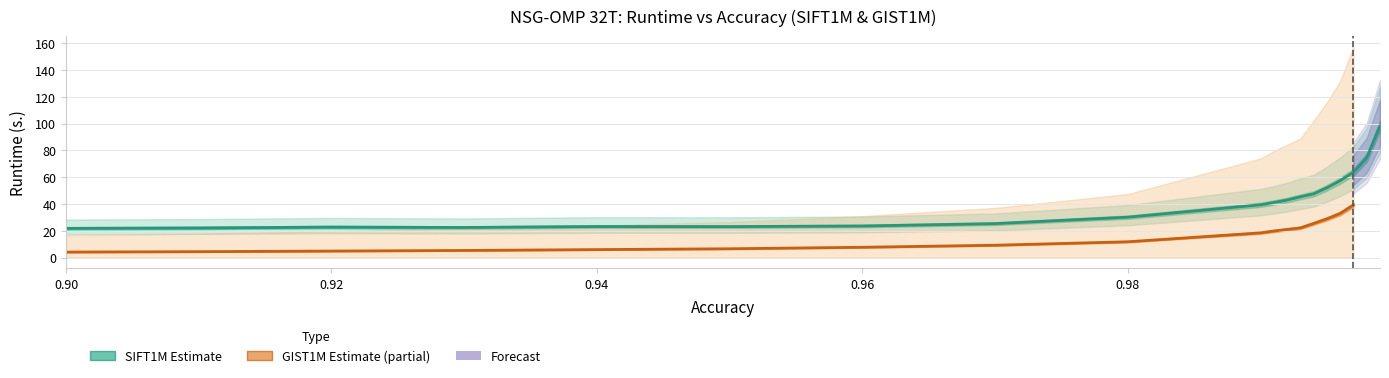

The value of SIFT1M runtime at 0.92 is 33.6. True or false?

False